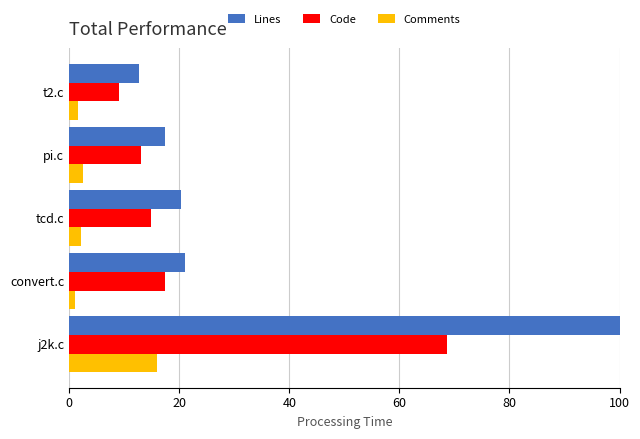

What are all the series names shown in the legend?

Lines, Code, Comments